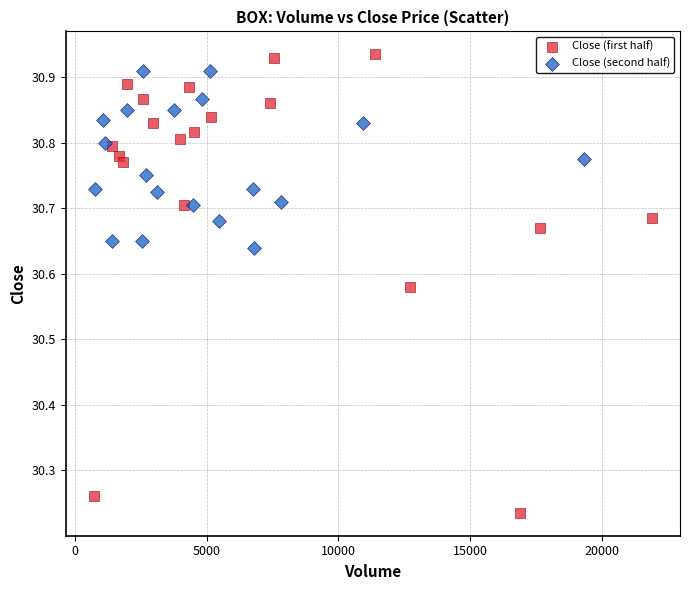

Which series has the largest Y range (max minus min)?

Close (first half)